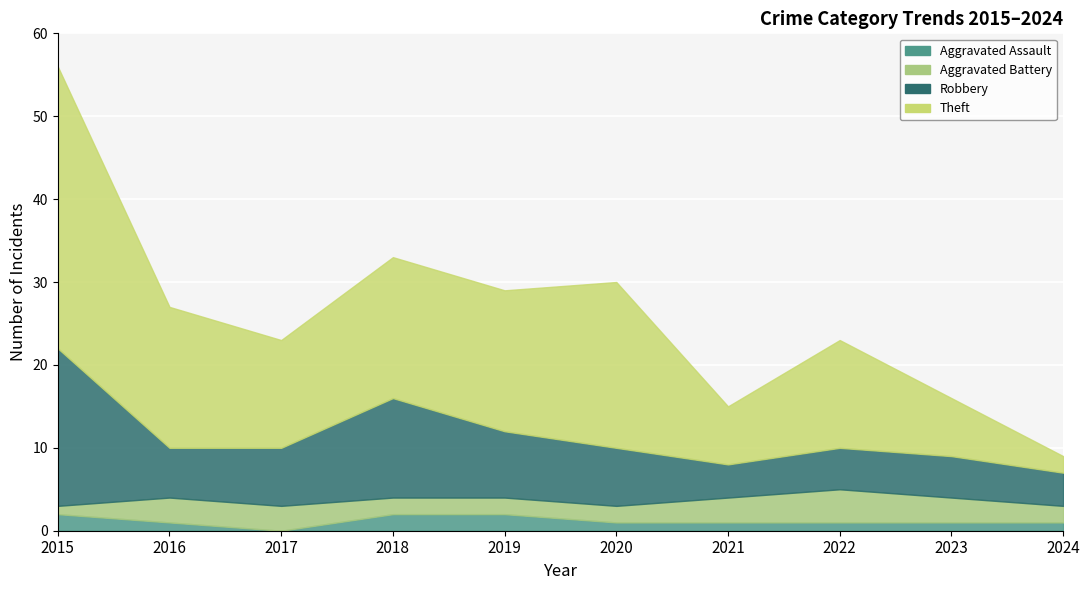

After their last crossing, which series has the higher values: Aggravated Battery or Aggravated Assault?

Aggravated Battery